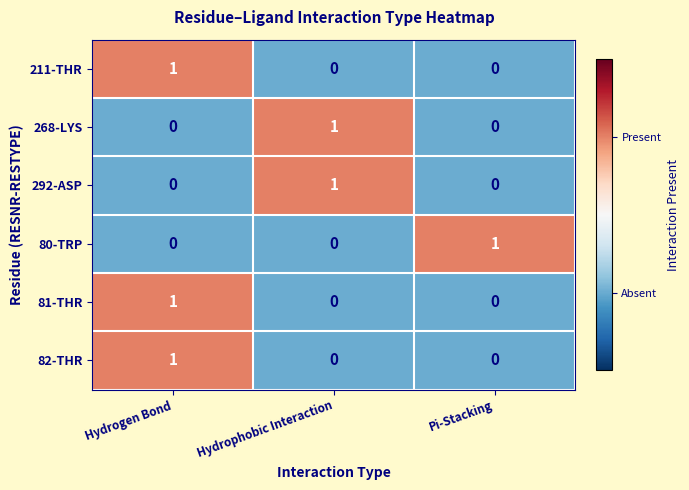

How many 80-TRP values are between 0 and 1?

3